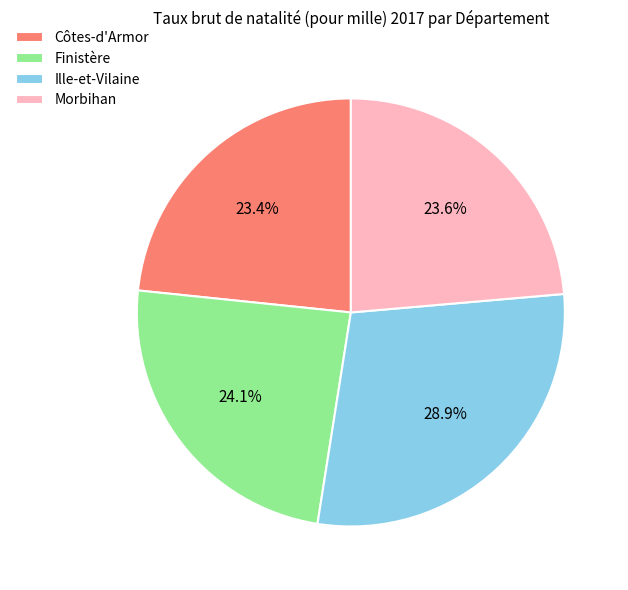

Combined, do Finistère and Ille-et-Vilaine account for over 50%?

Yes